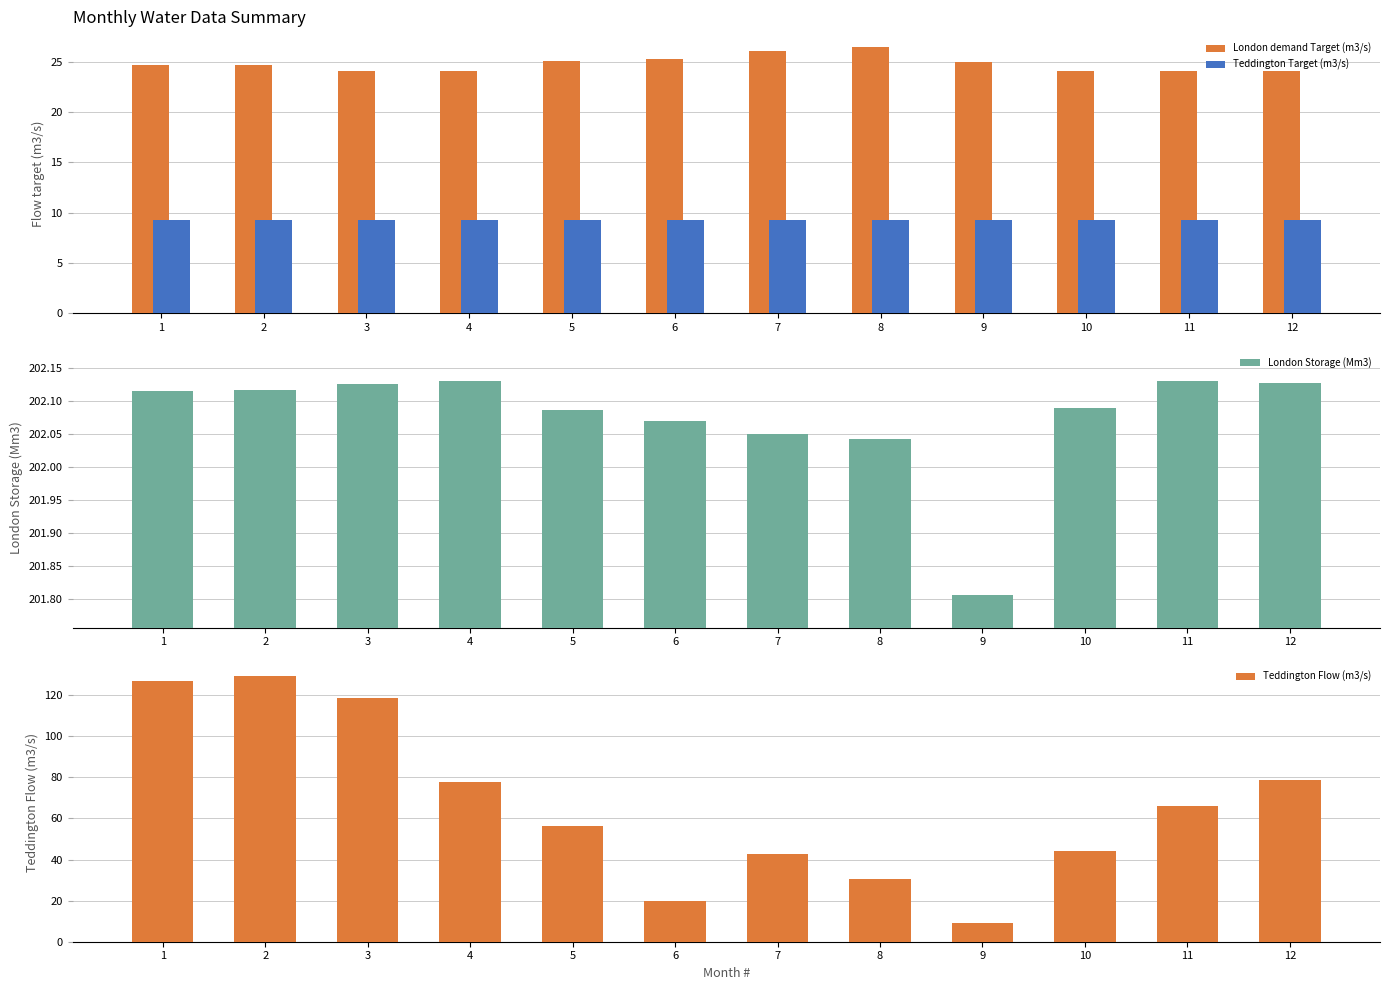

How many data points in London Storage (Mm3) are less than 202?

1